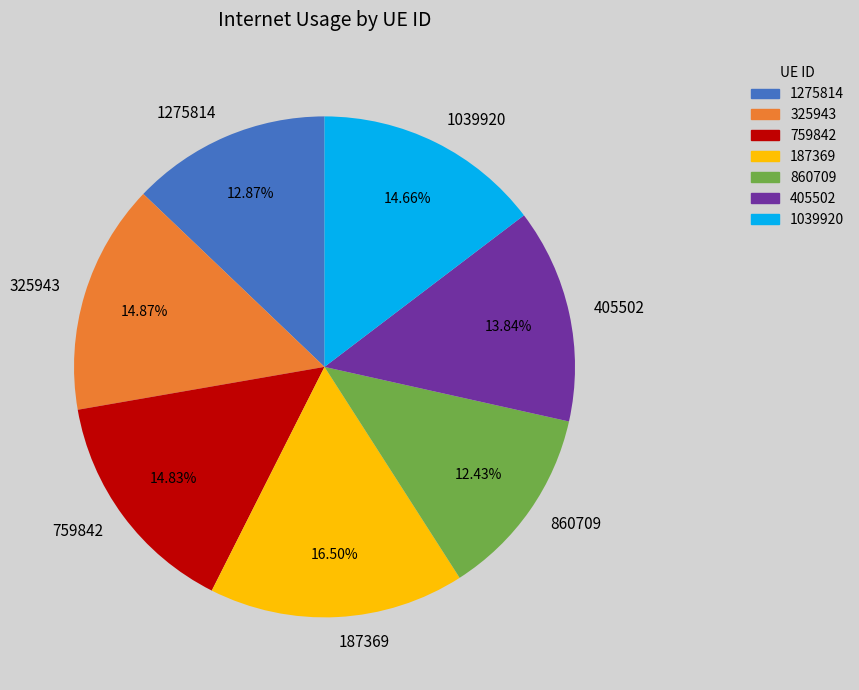

What percentage is the 1039920 slice, to the nearest percent?

15%